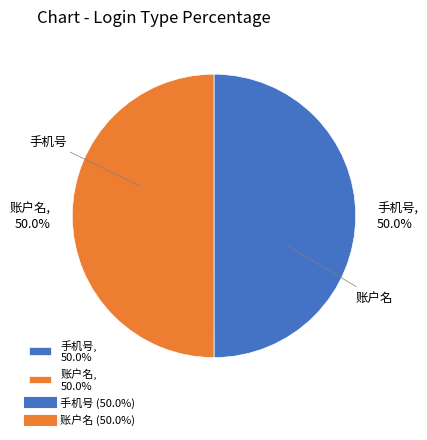

To the nearest percent, what portion does 账户名 represent?

50%